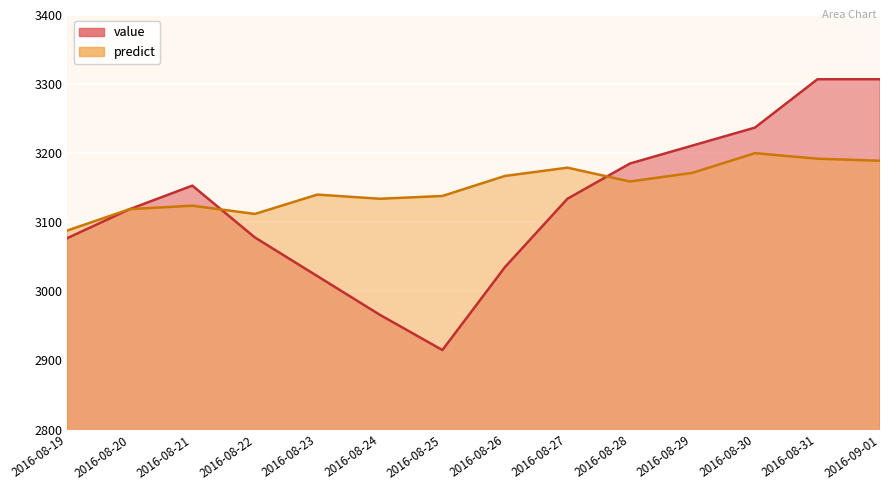

Which series has the widest spread of values?

value